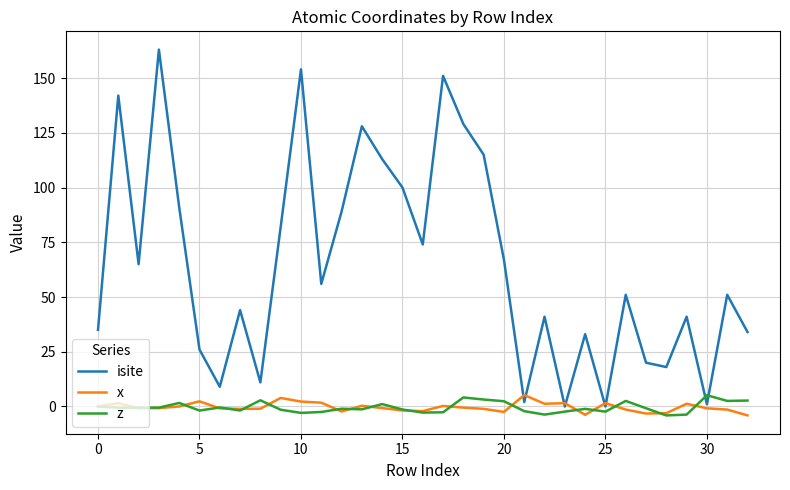

After their last crossing, which series has the higher values: isite or x?

isite